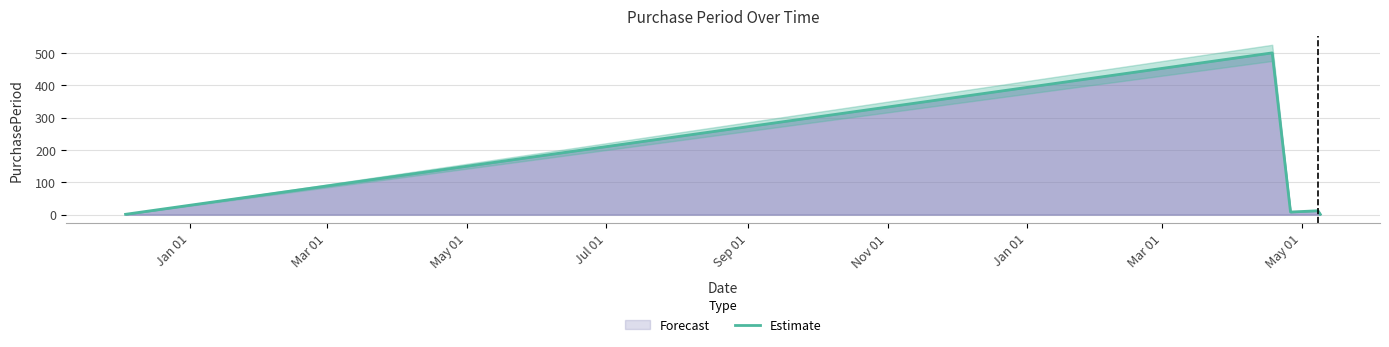

What is the highest value of the Estimate series?

501